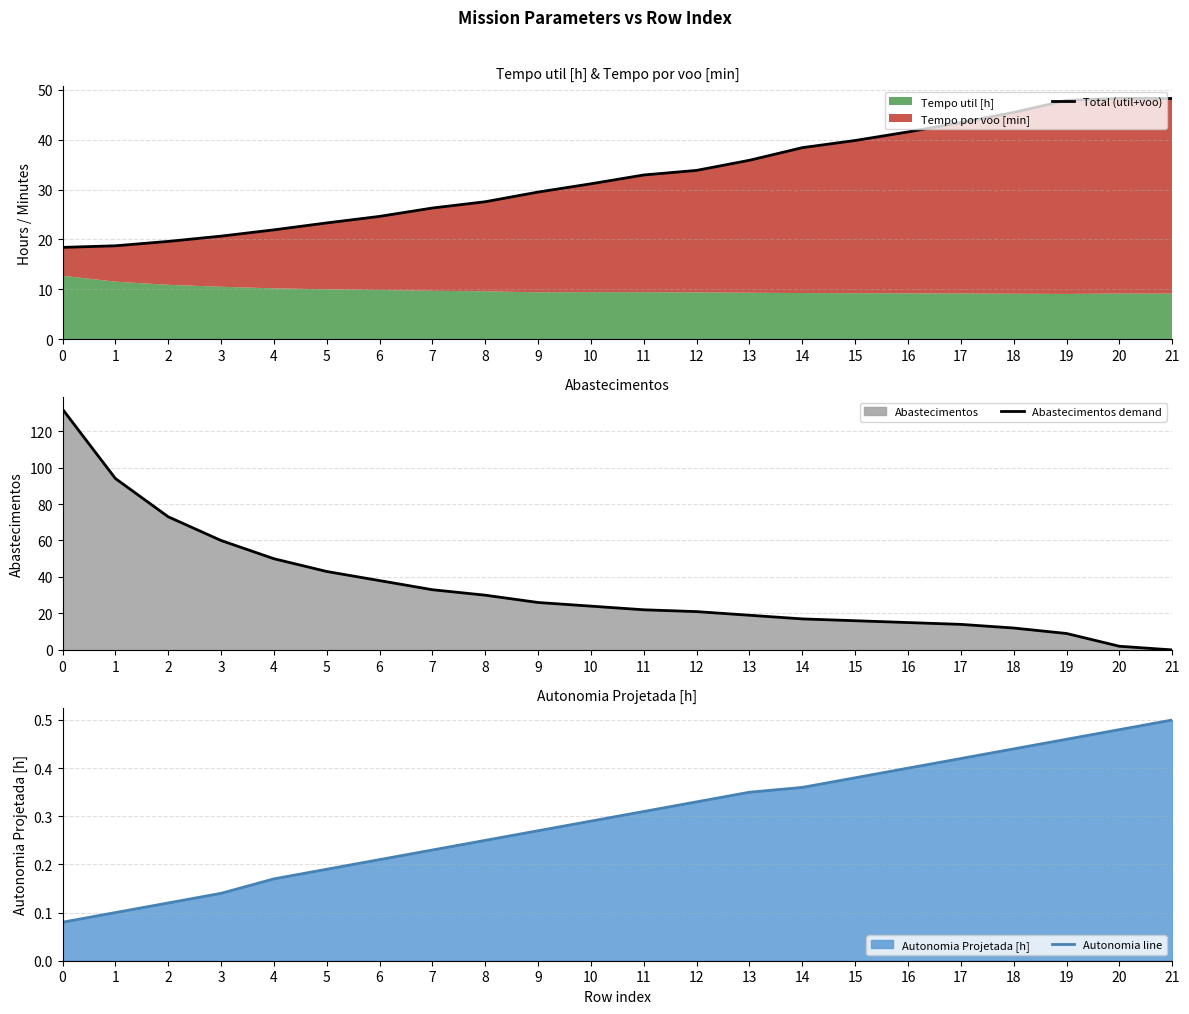

Is the value of Abastecimentos demand at 16 greater than the value of Total (util+voo) at 0?

No